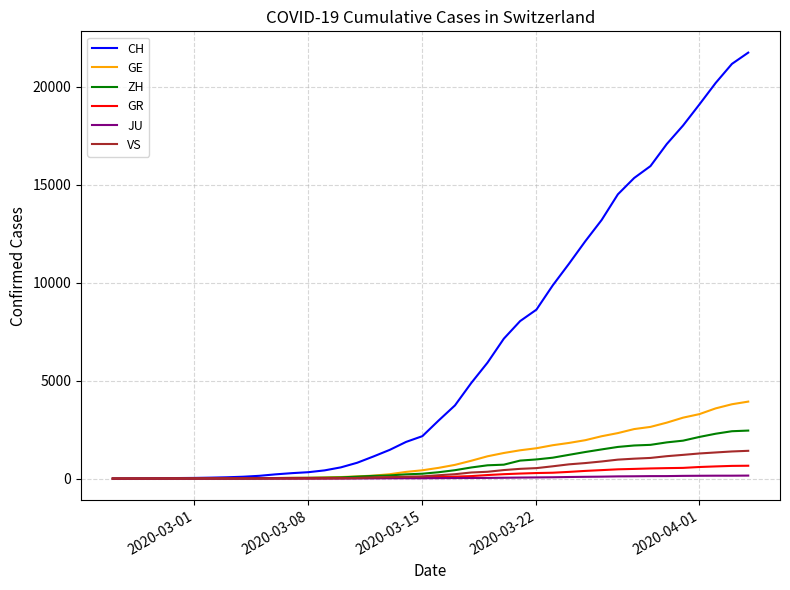

Which series has the largest total across all categories?

CH